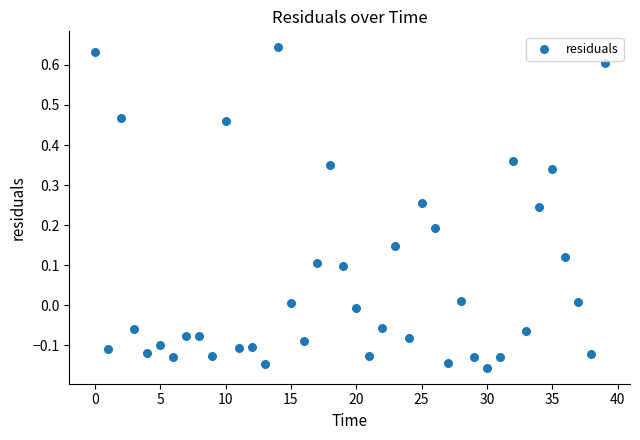

Count the number of points in this scatter plot.

40